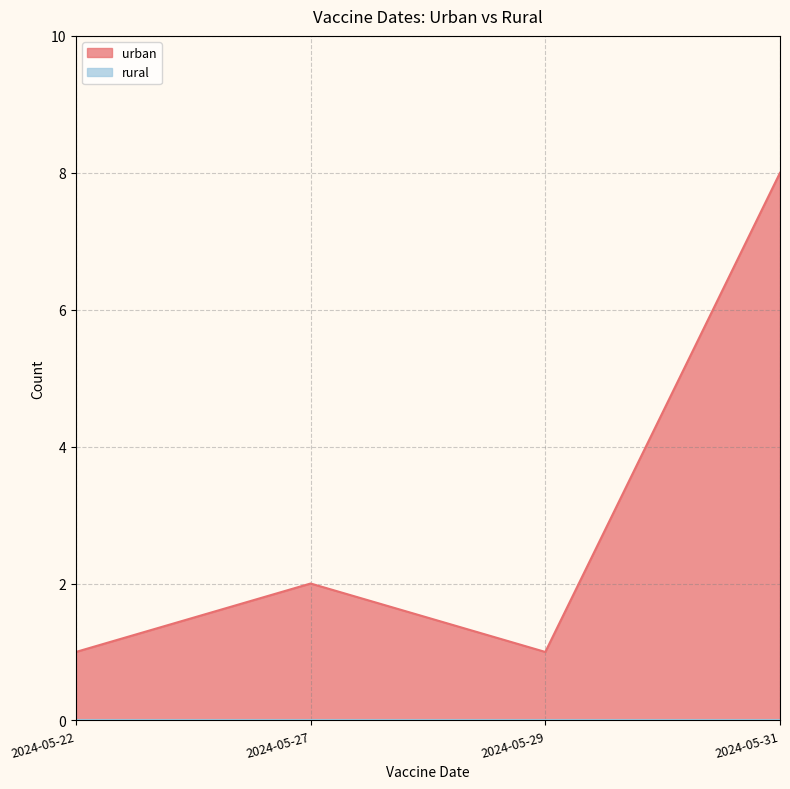

Is it true that the value at 2024-05-31 is 13?

False